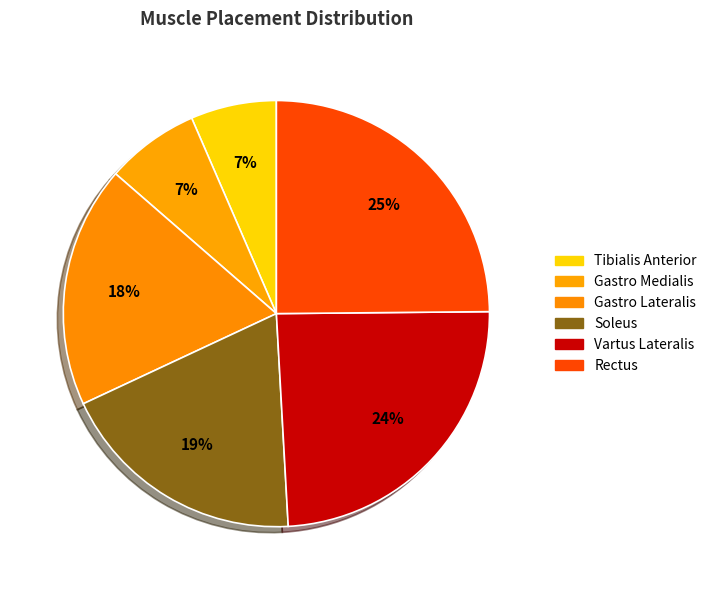

Do Gastro Medialis and Rectus together represent more than half of the pie?

No